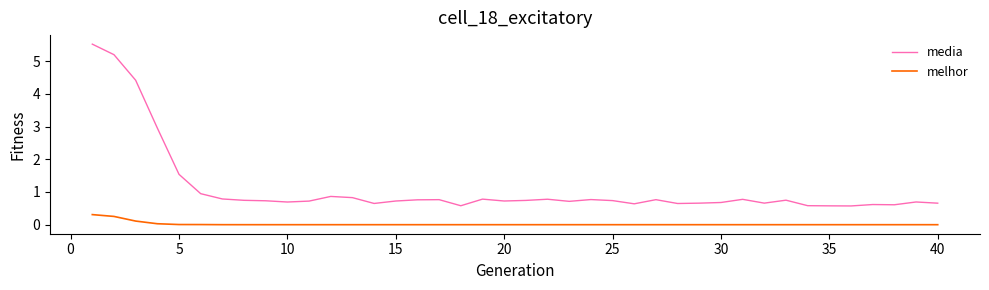

Which series has the largest total across all categories?

media